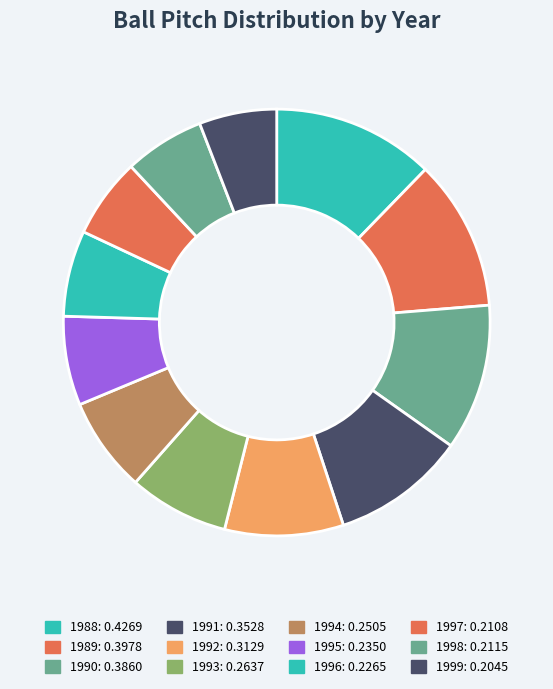

What percentage do 1992 and 1998 together represent?

15.1%